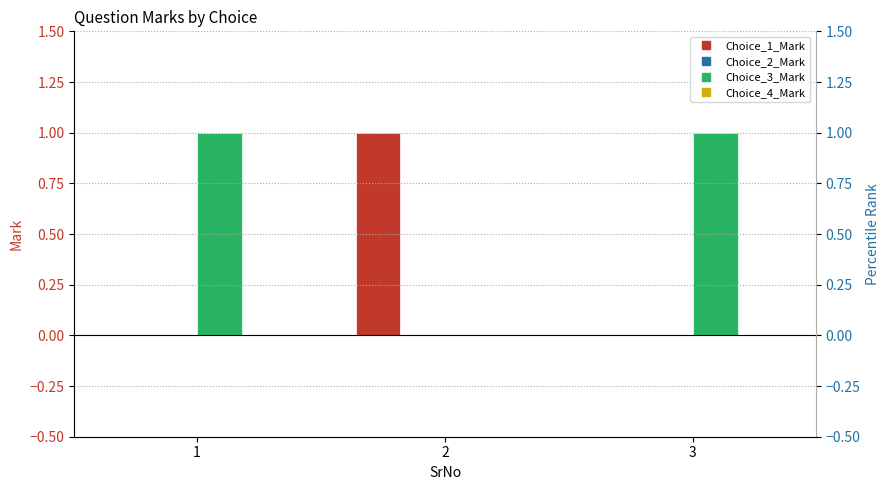

Between 1 and 2, which series saw the biggest shift?

Choice_1_Mark